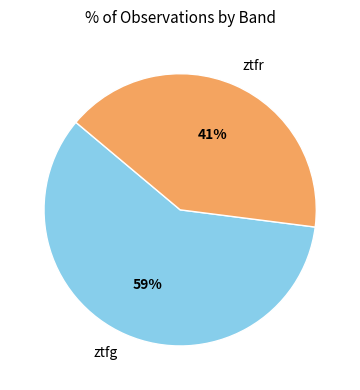

Is it true that ztfg is 59% of the pie?

True